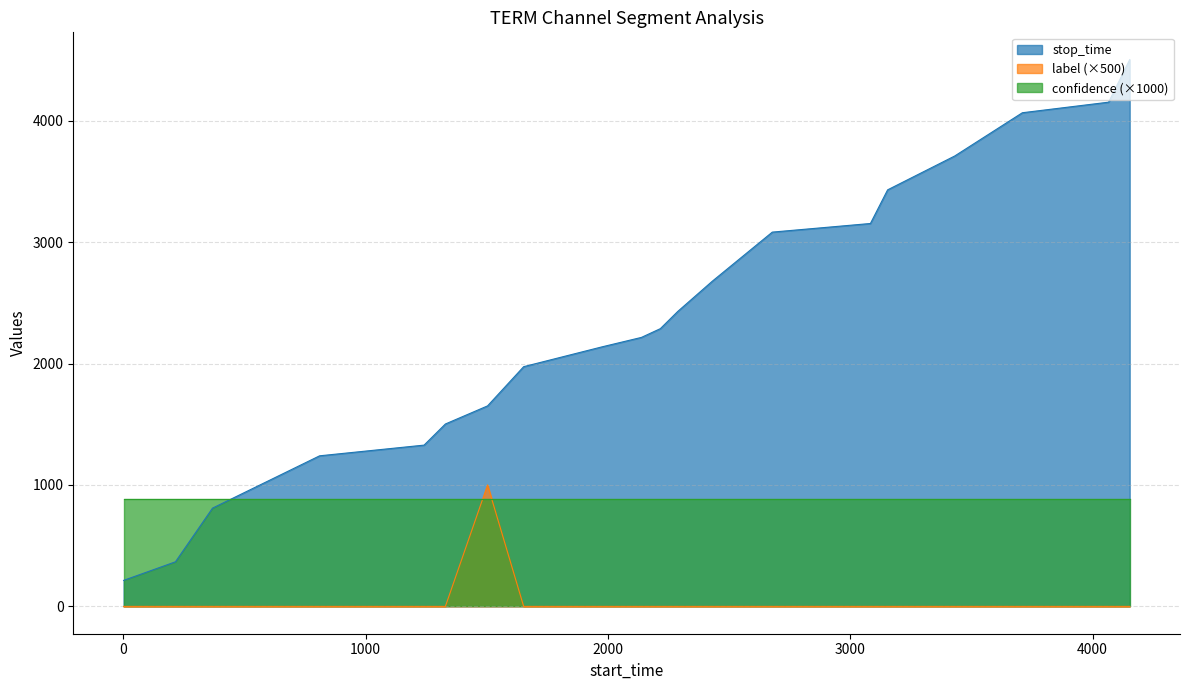

What is the difference between the maximum and minimum values in the stop_time series?

4288.0